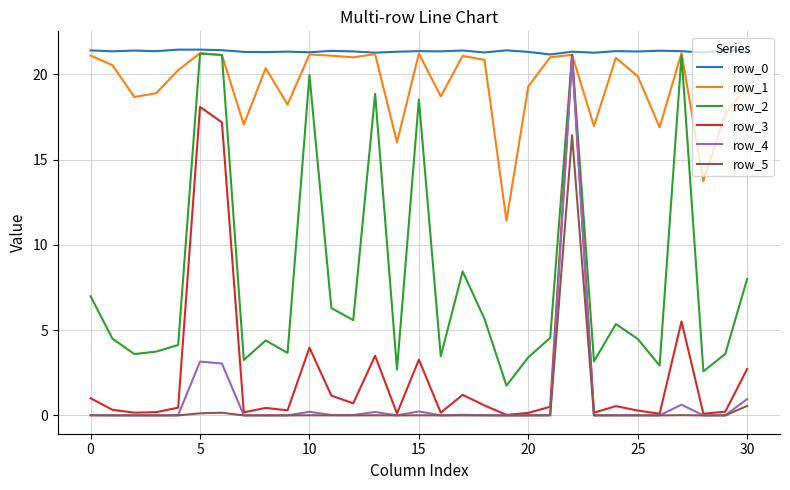

Which series has the largest range (max minus min)?

row_3